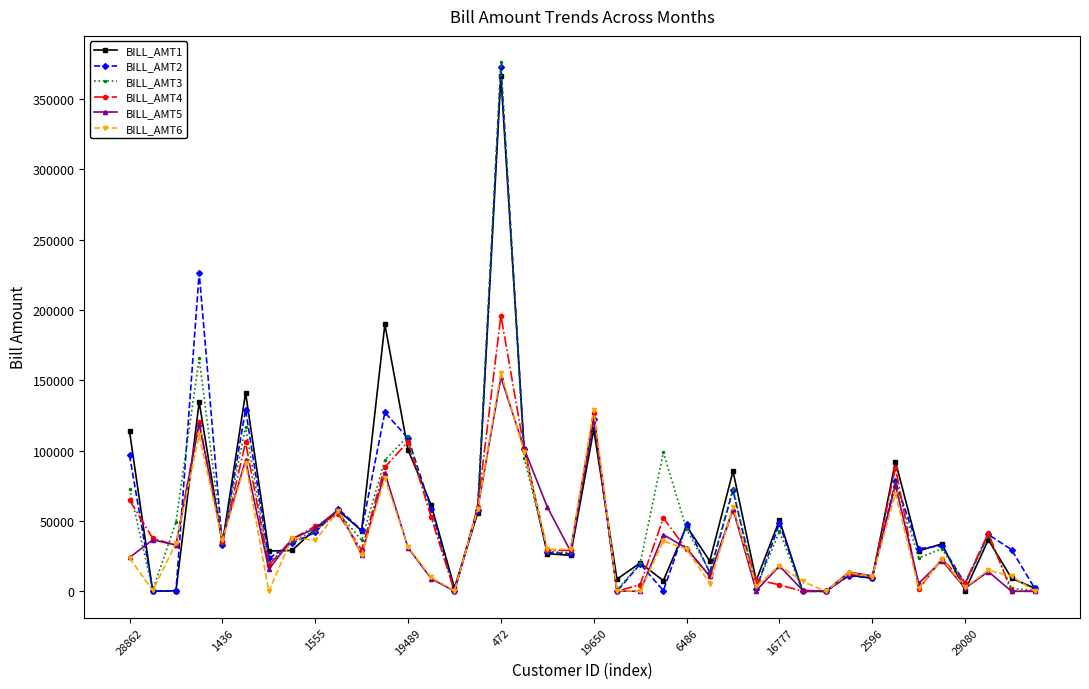

True or false: BILL_AMT5 has more than 2 interior local peaks.

True